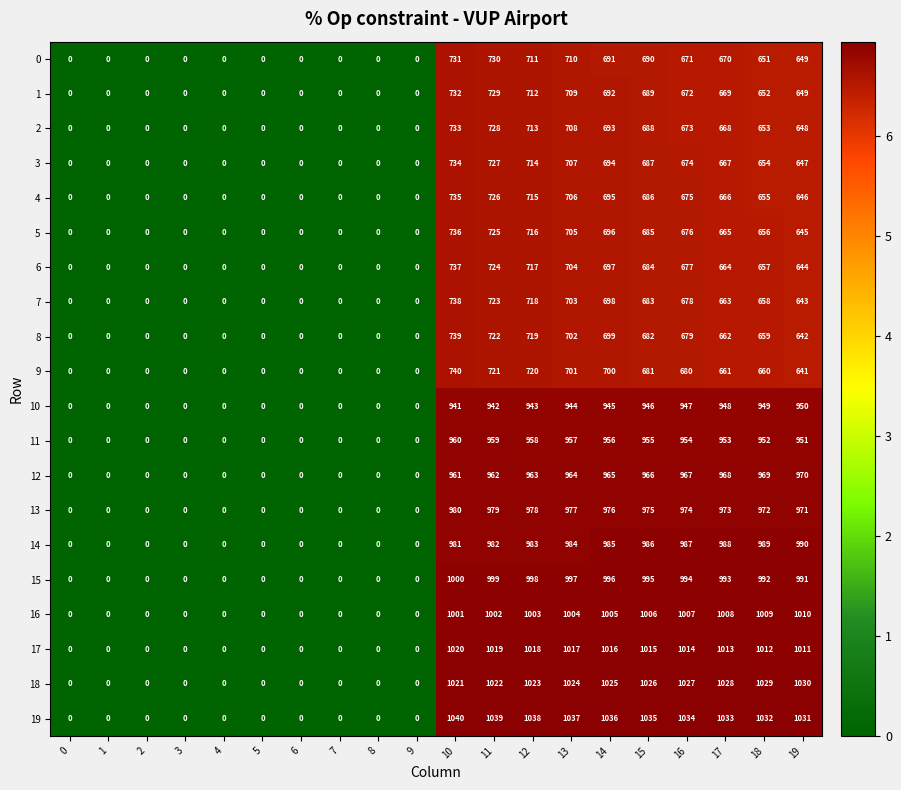

The value of 0 at 10 is 179. True or false?

False